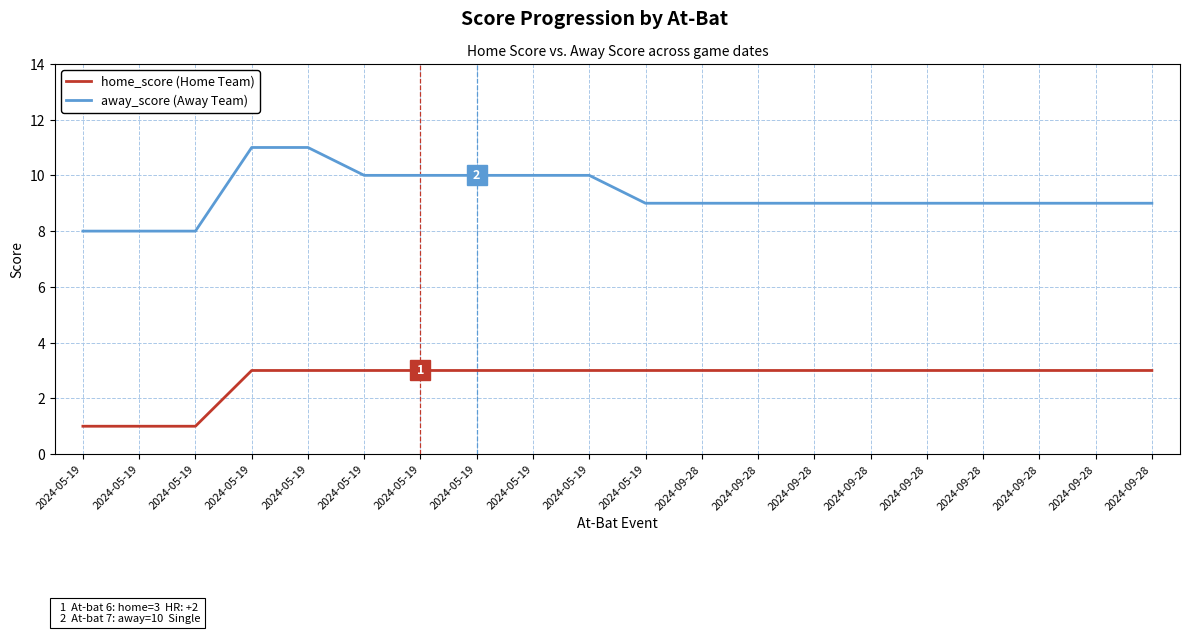

What is the difference between the maximum and minimum values in the away_score (Away Team) series?

3